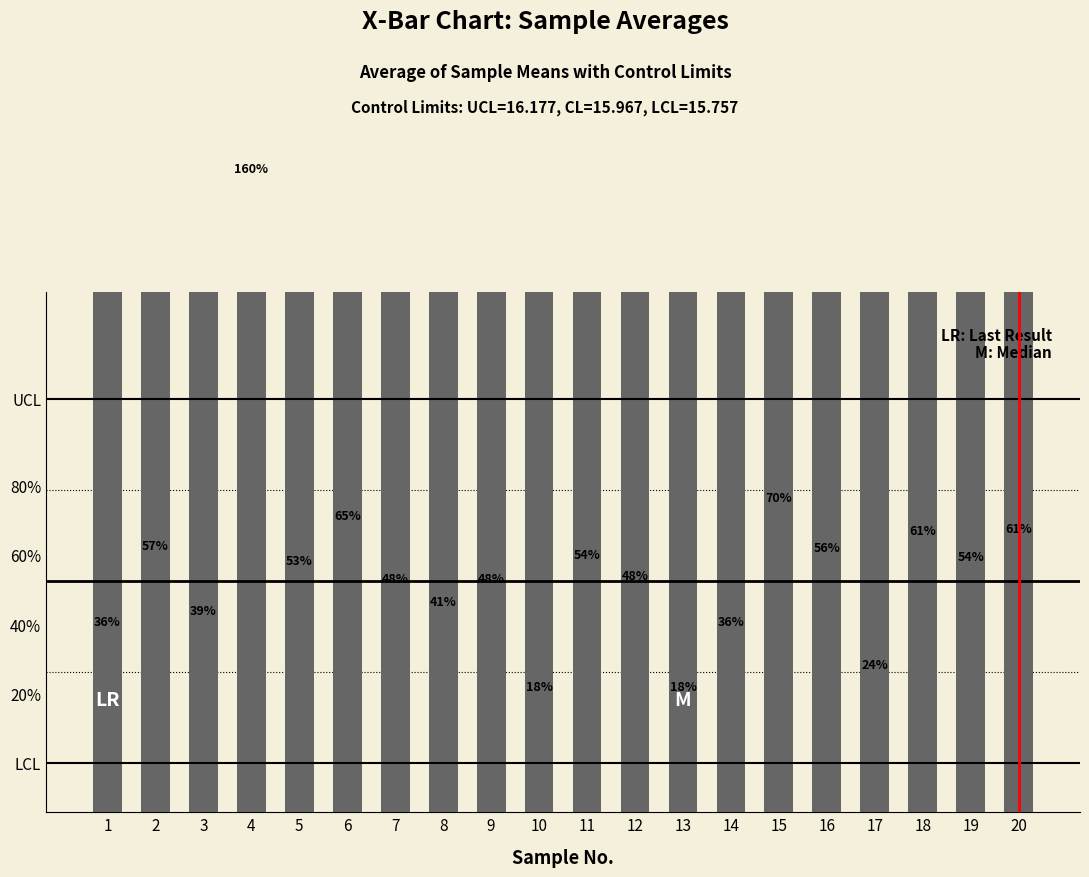

Which label corresponds to the smallest value in the chart?

10